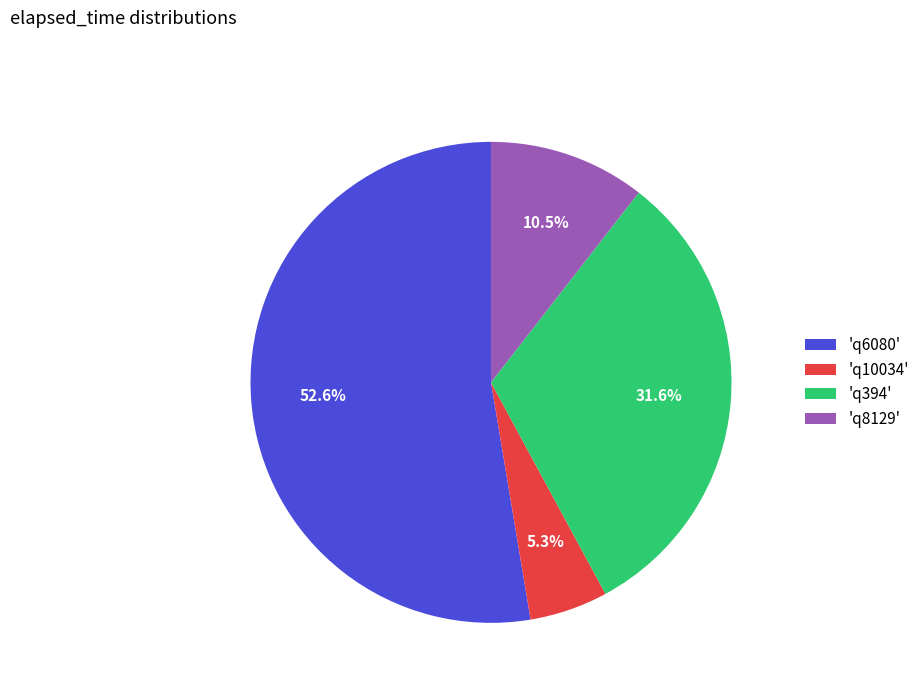

Does any single category account for the majority?

Yes